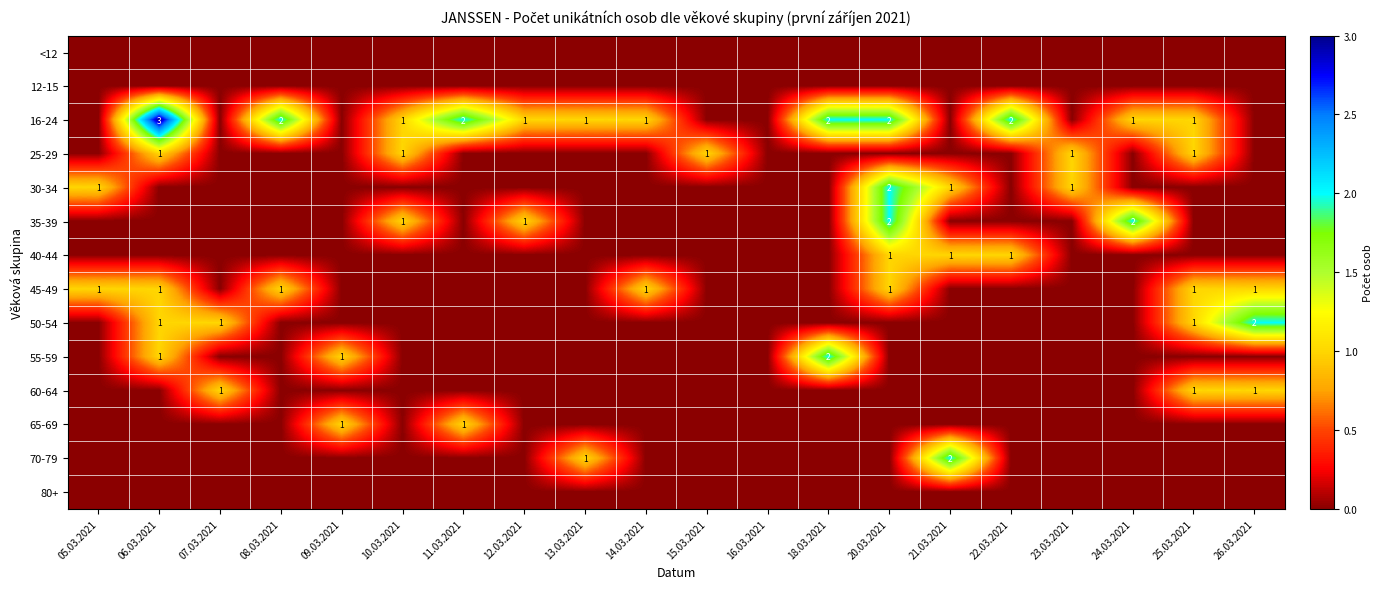

What is the sum of the 16-24 values at 10.03.2021 and 20.03.2021?

3